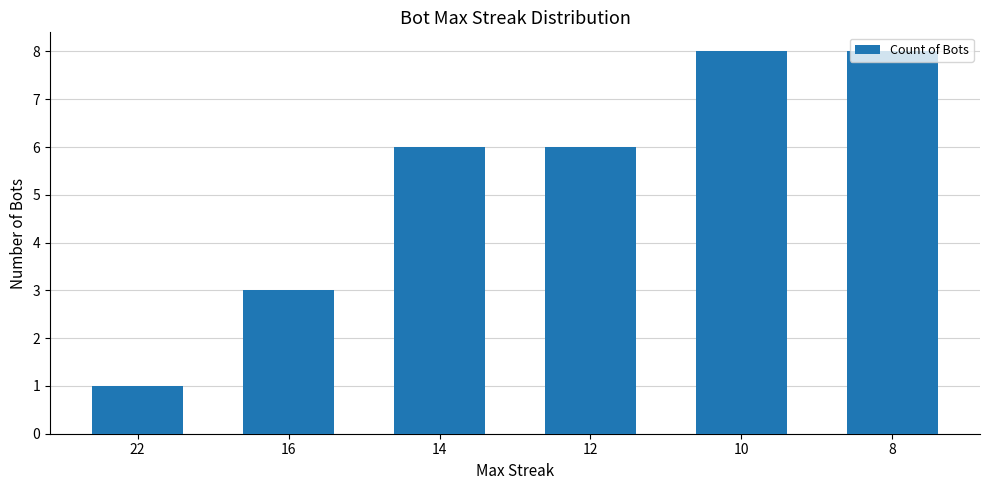

Reading right to left, what are all the values shown in this chart?

8	8	6	6	3	1